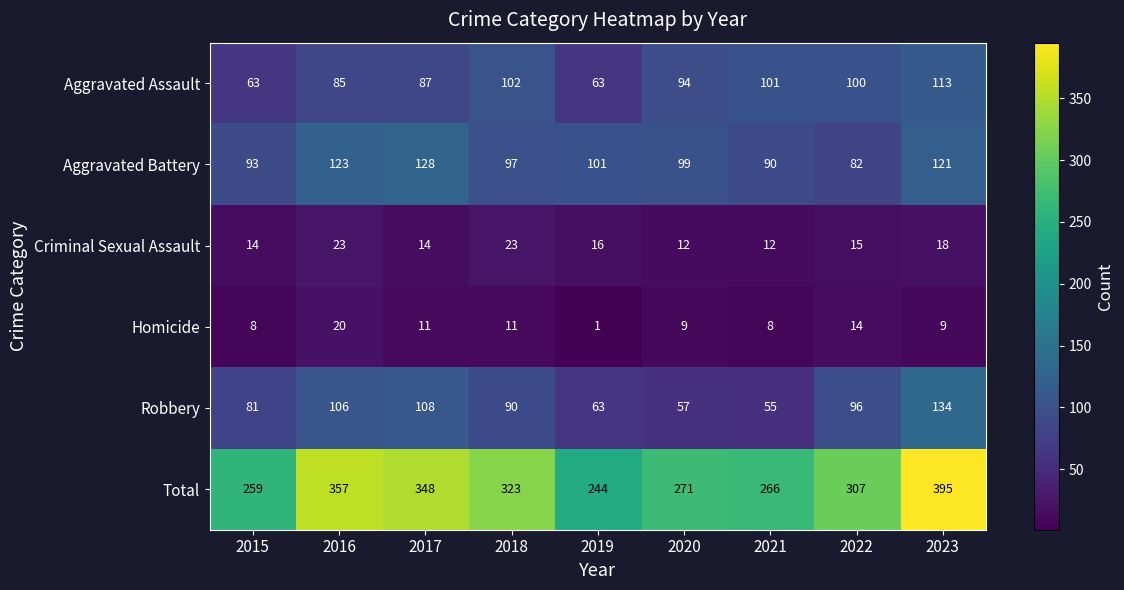

List the series in order of their peak value, lowest first.

Homicide, Criminal Sexual Assault, Aggravated Assault, Aggravated Battery, Robbery, Total